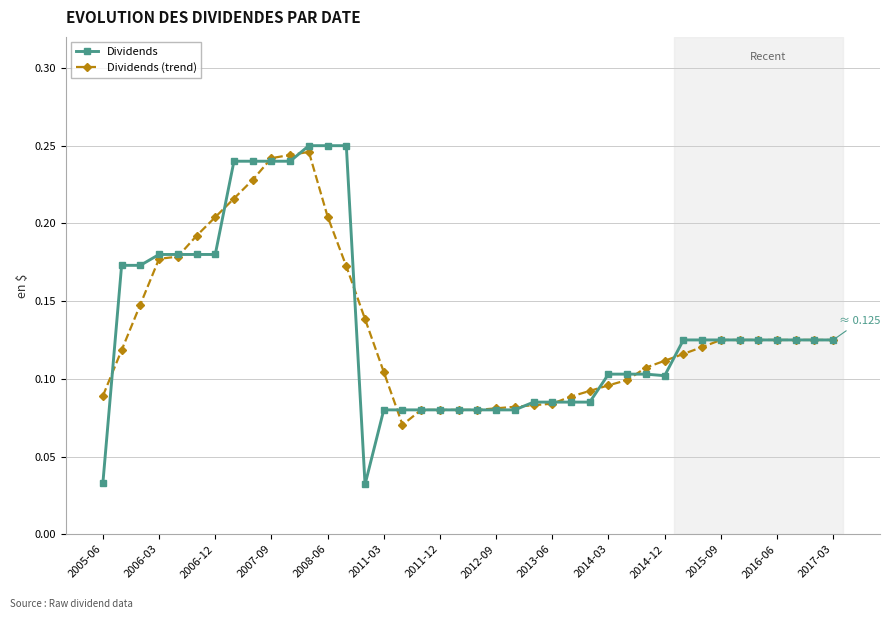

True or false: Dividends and Dividends (trend) intersect in this chart.

True